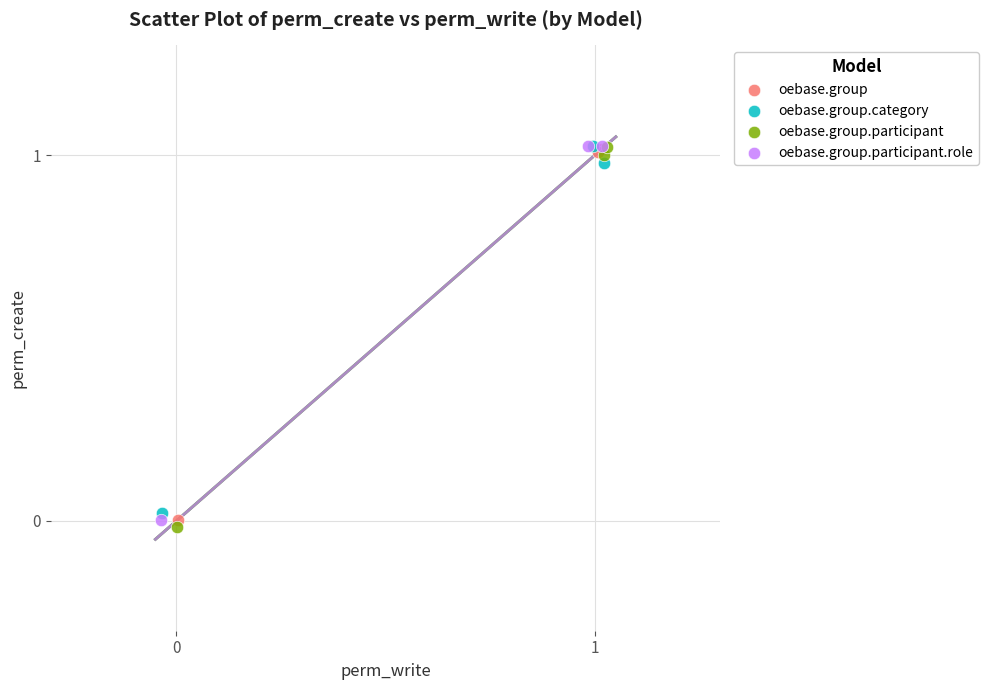

What are all the series names shown in the legend?

oebase.group, oebase.group.category, oebase.group.participant, oebase.group.participant.role